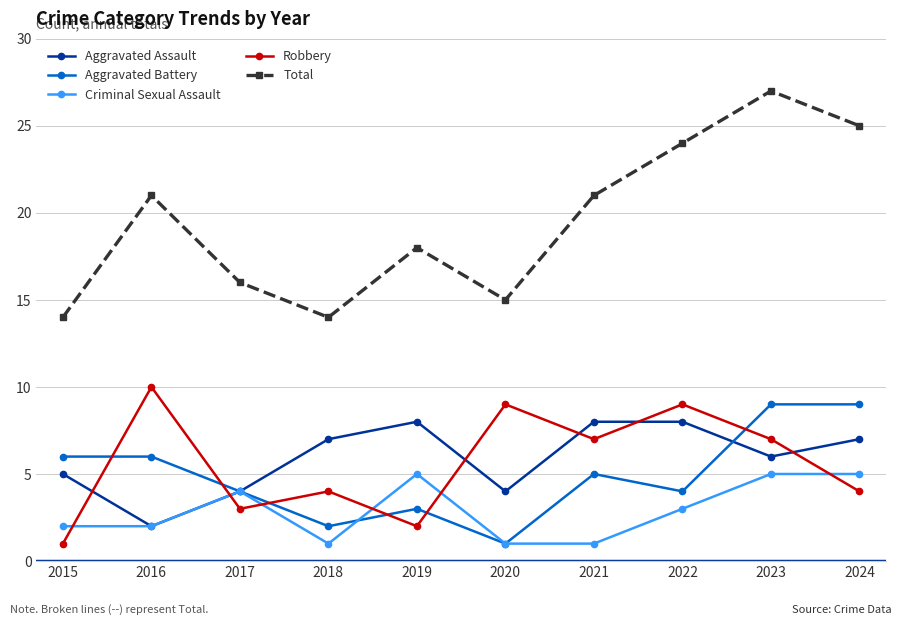

Reading left to right, transcribe all the data shown in this chart.

Aggravated Assault: 2015=5	2016=2	2017=4	2018=7	2019=8	2020=4	2021=8	2022=8	2023=6	2024=7
Aggravated Battery: 2015=6	2016=6	2017=4	2018=2	2019=3	2020=1	2021=5	2022=4	2023=9	2024=9
Criminal Sexual Assault: 2015=2	2016=2	2017=4	2018=1	2019=5	2020=1	2021=1	2022=3	2023=5	2024=5
Robbery: 2015=1	2016=10	2017=3	2018=4	2019=2	2020=9	2021=7	2022=9	2023=7	2024=4
Total: 2015=14	2016=21	2017=16	2018=14	2019=18	2020=15	2021=21	2022=24	2023=27	2024=25